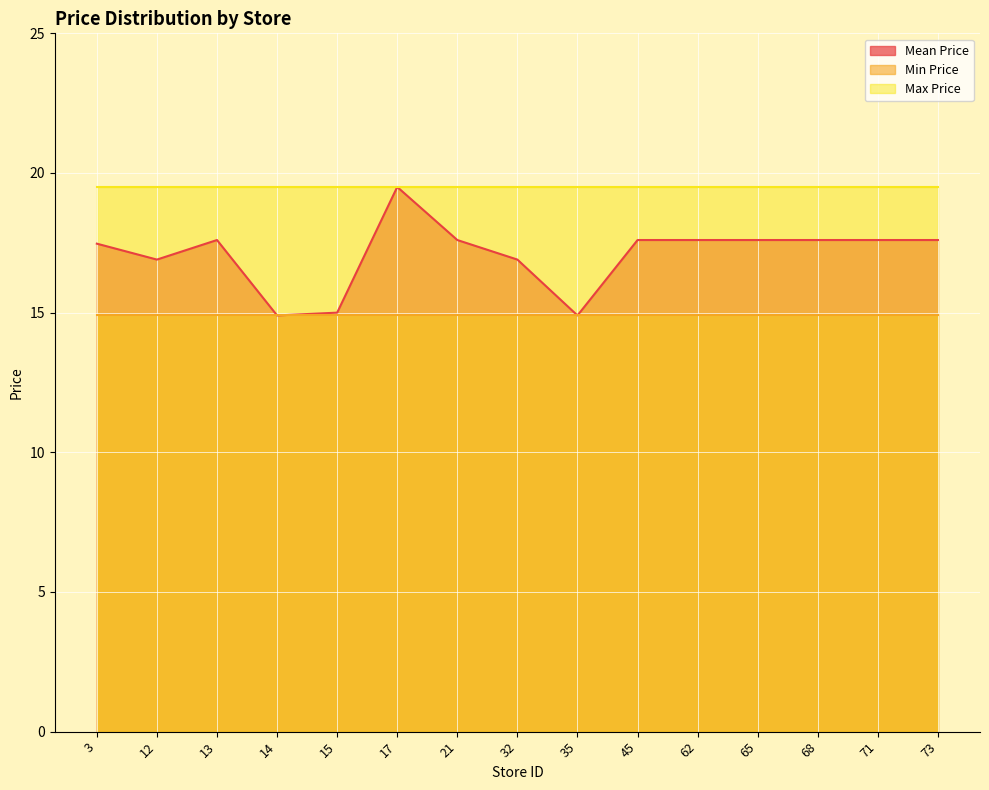

What is the value of the Min Price point at the 1st from the left?

14.9